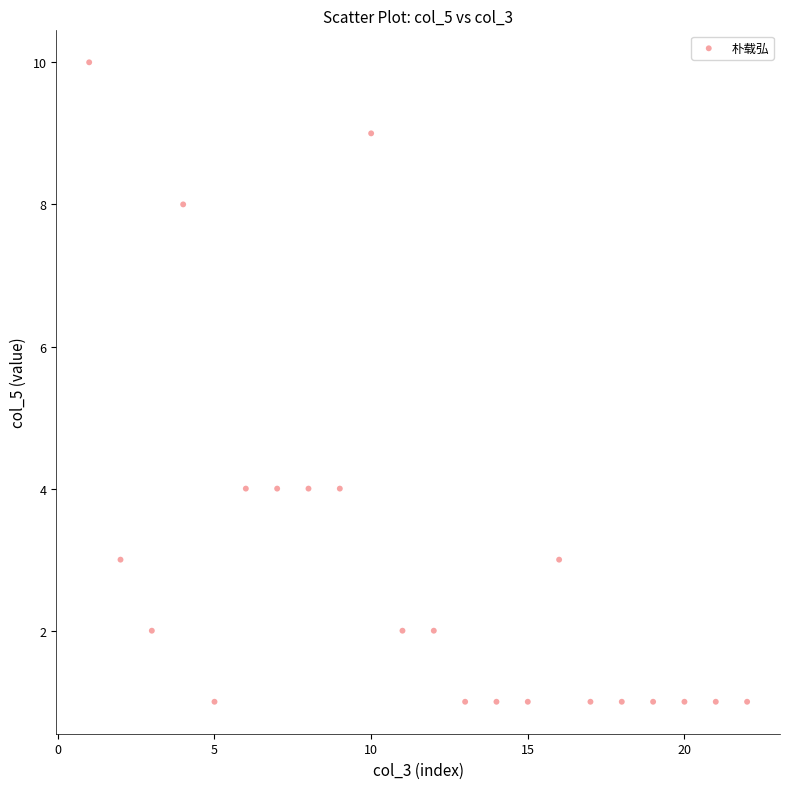

What is the range of X values (max minus min)?

21